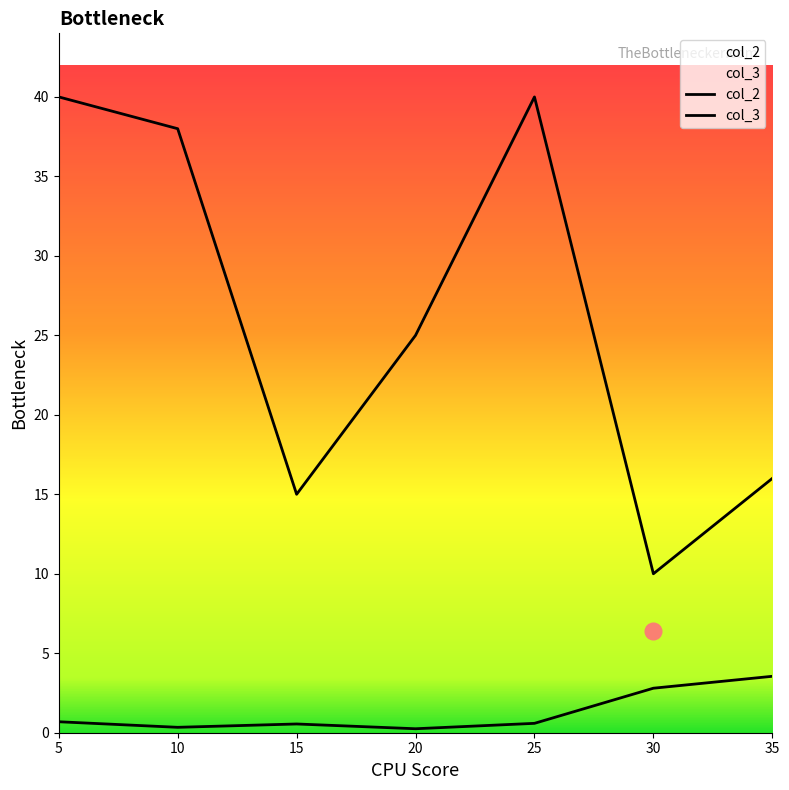

What is the highest value of the col_3 series?

40.0